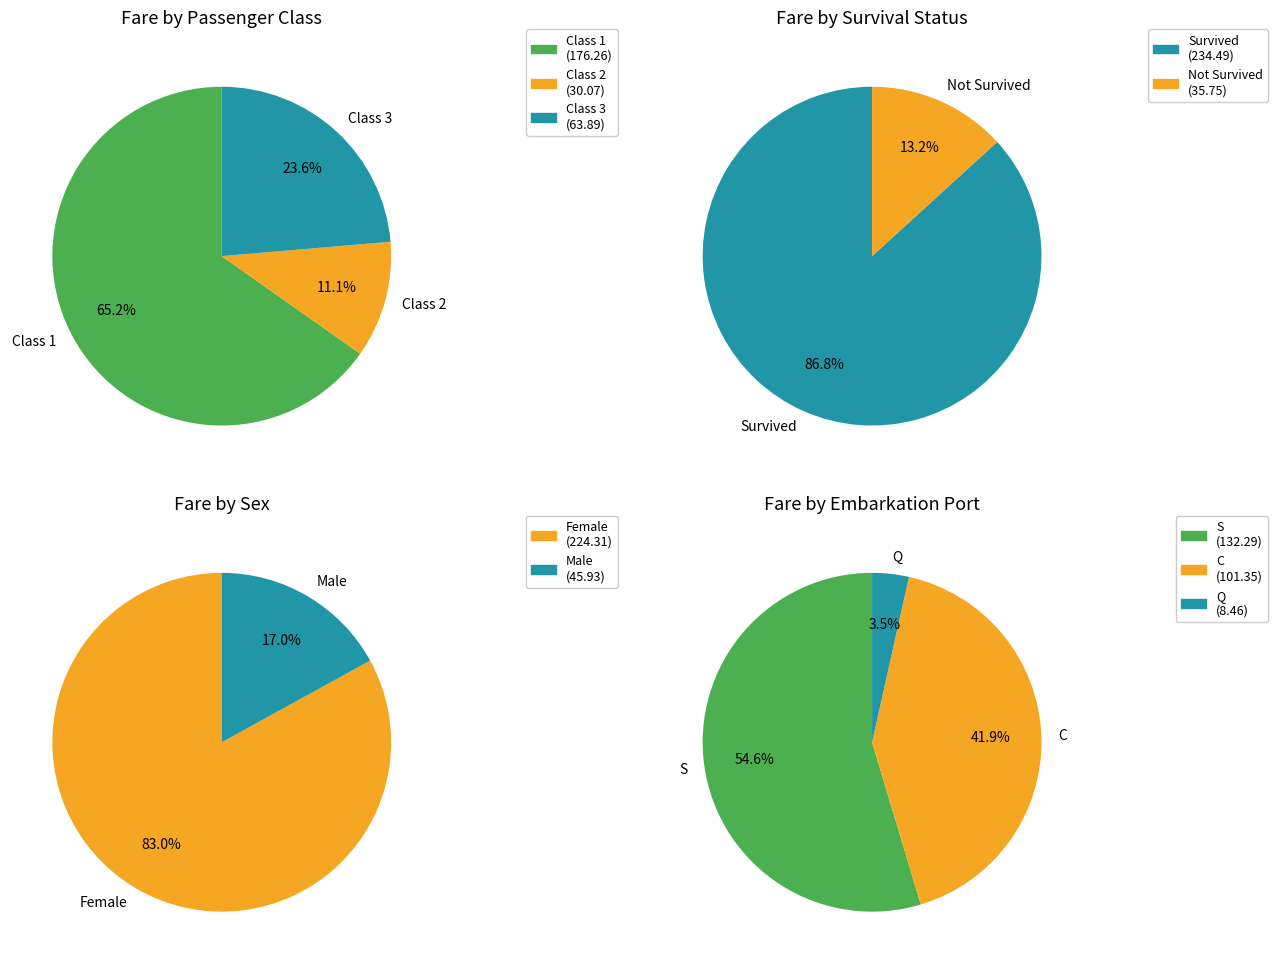

How many segments does this pie chart have?

10